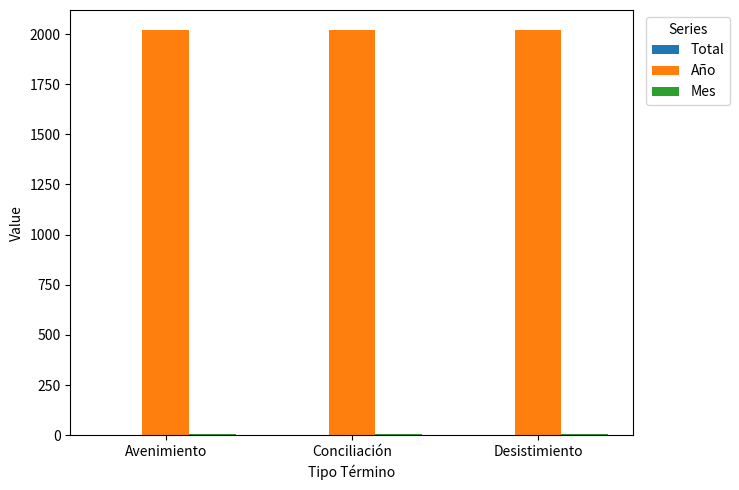

Which series has the largest total across all categories?

Año